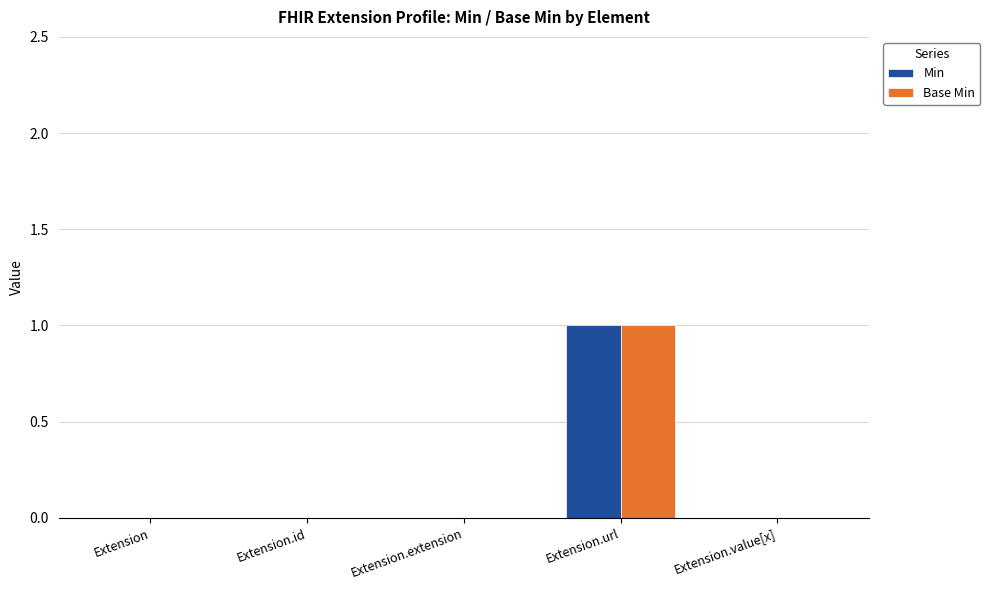

At which label does Min reach its peak?

Extension.url